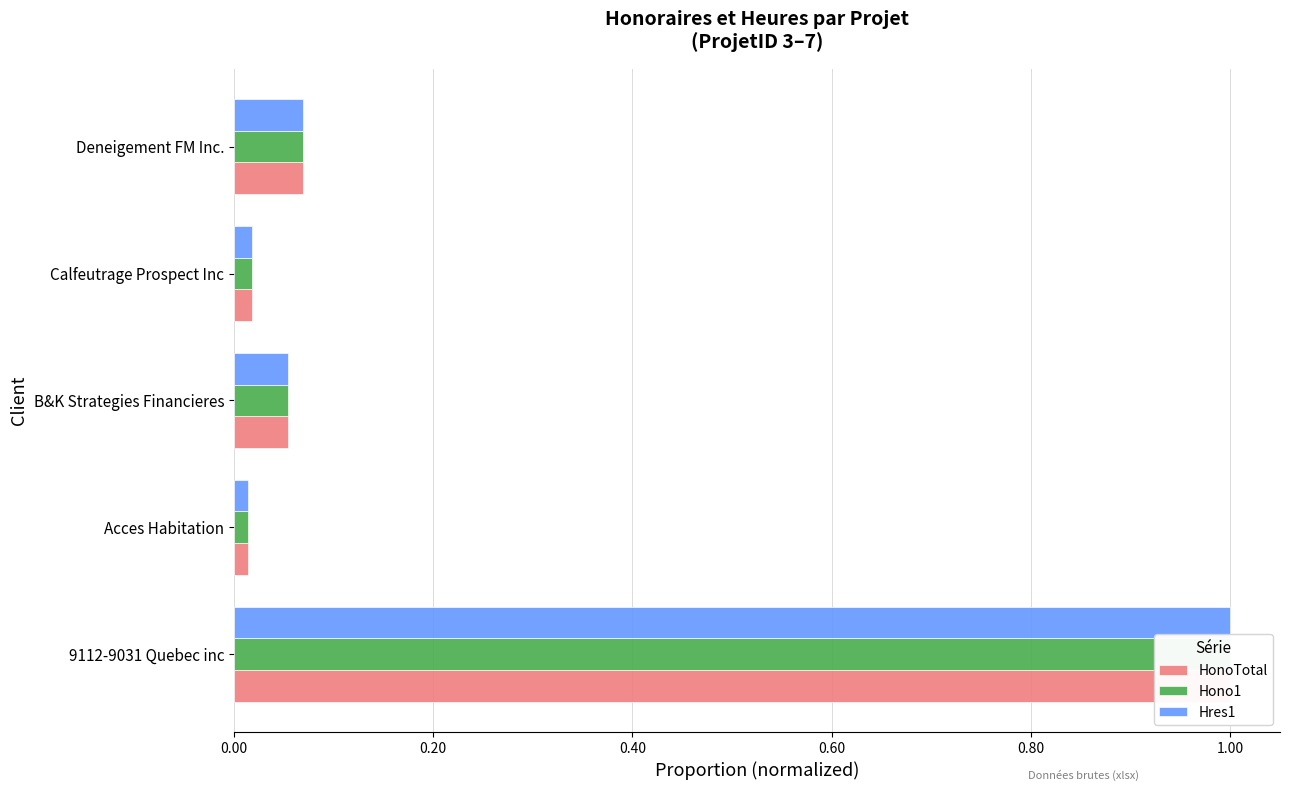

Is it true that Hres1 equals 0.1 at B&K Strategies Financieres?

False